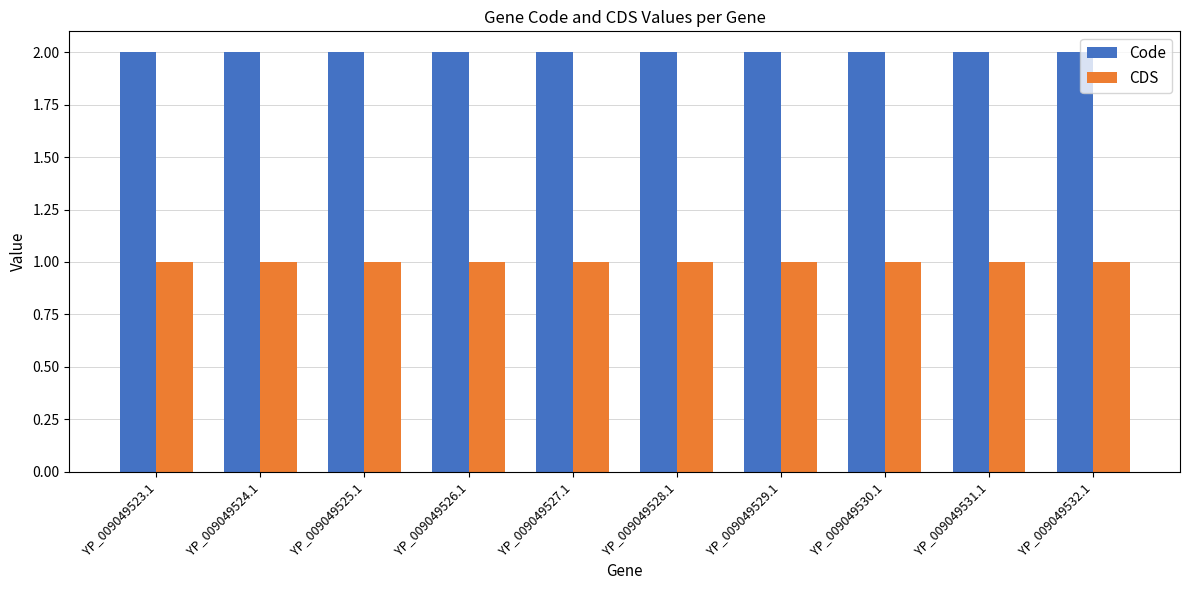

Is the value of Code at YP_009049530.1 greater than the value of CDS at YP_009049527.1?

Yes